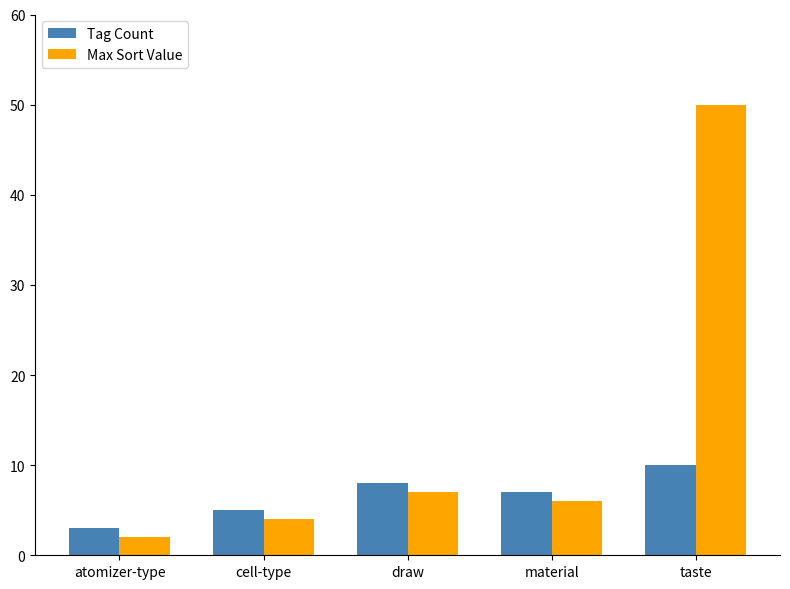

How many bars are there in each group?

2